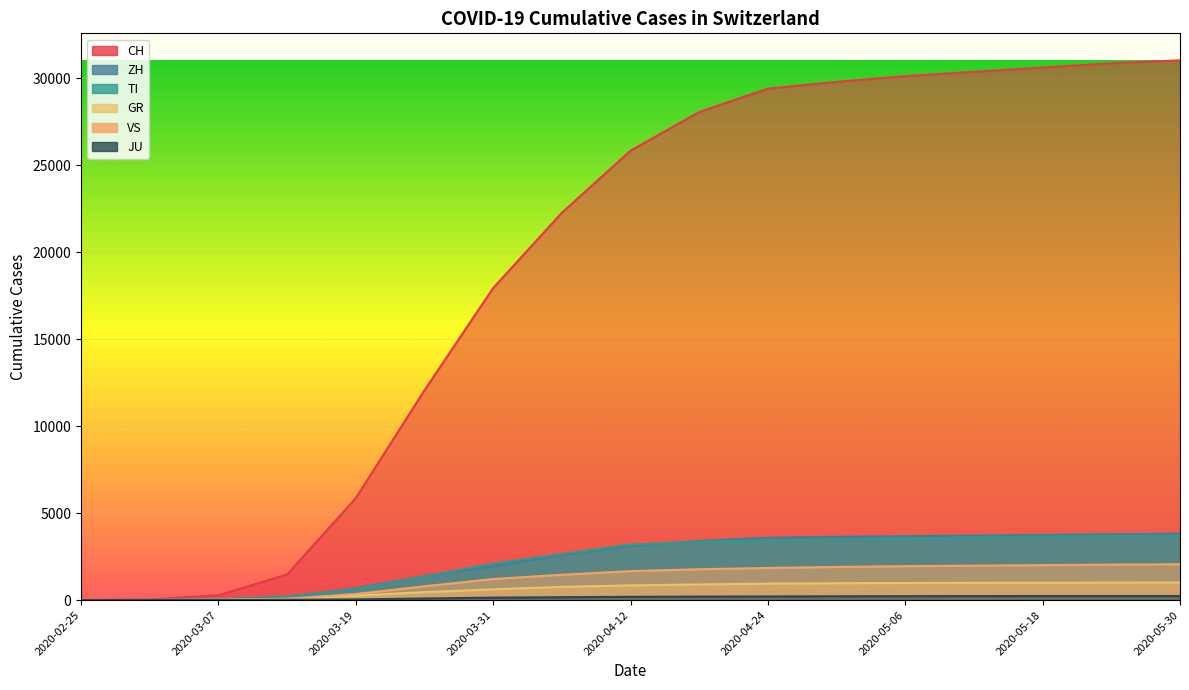

What is the sum of all ZH values?

39259